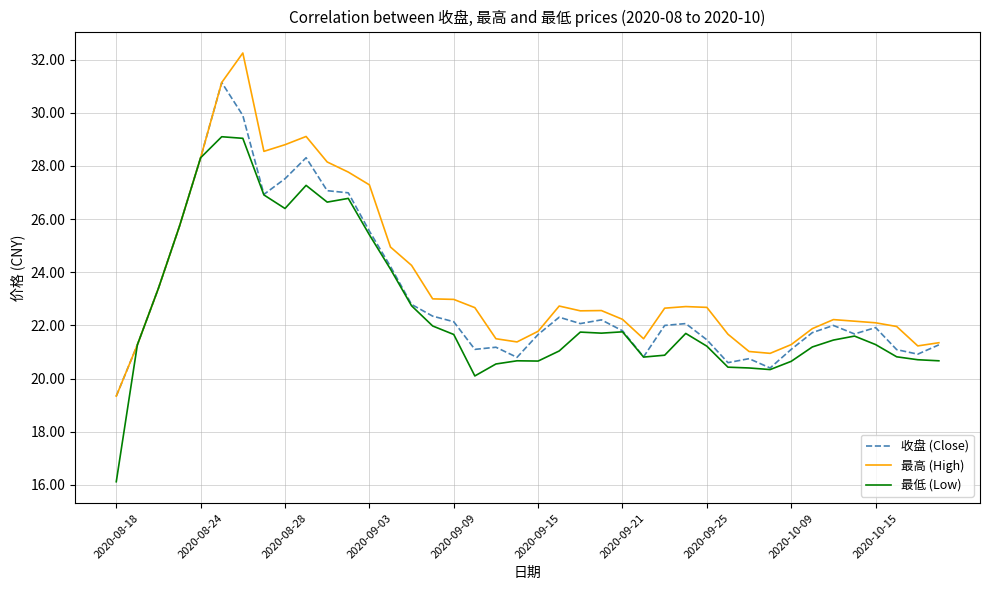

Which series has the largest total across all categories?

最高 (High)